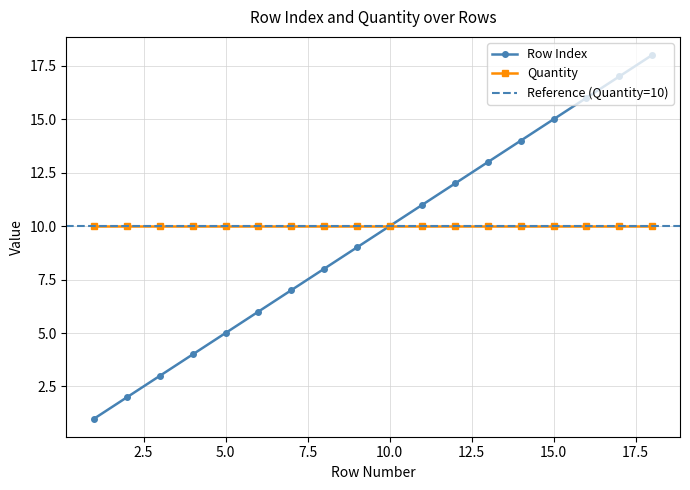

True or false: there are more than 1 points higher than both neighbors.

False